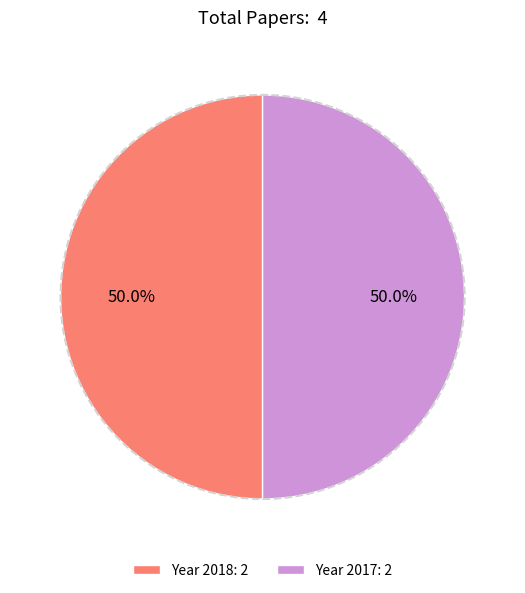

Approximately how many times larger is the value at Year 2017: 2 compared to Year 2018: 2?

1.0